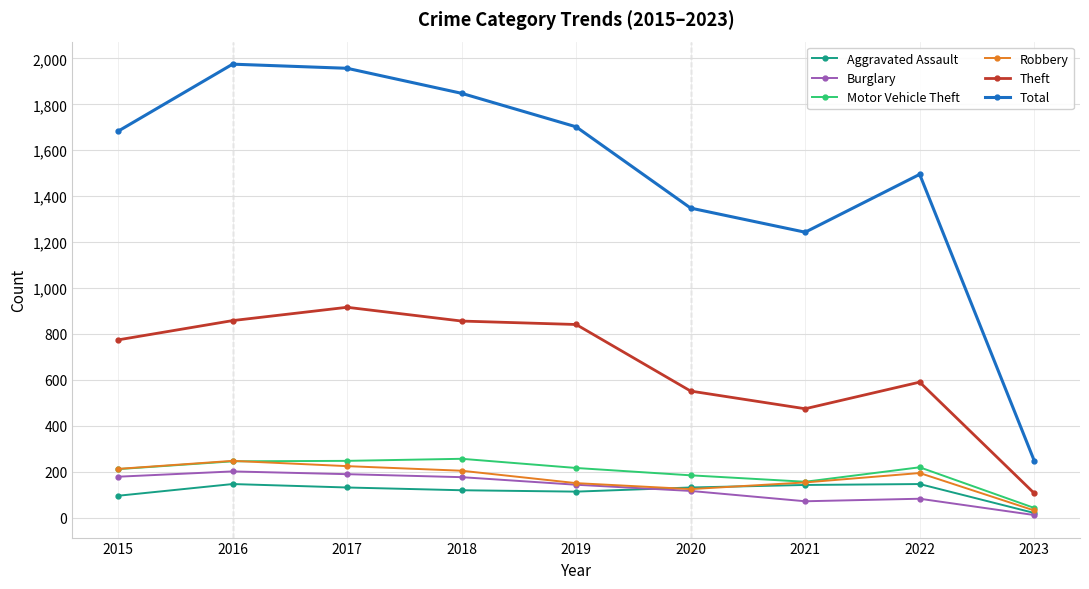

What is the highest value of the Robbery series?

247